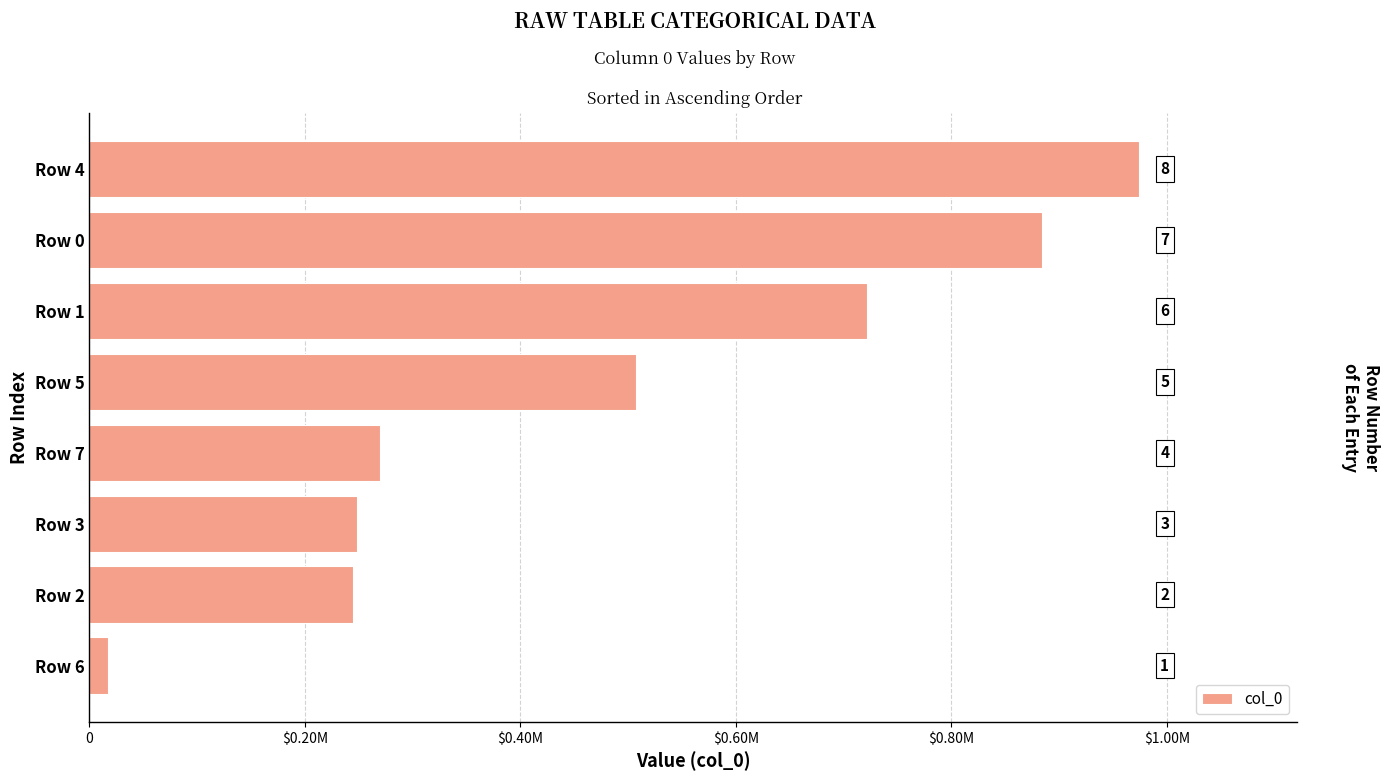

Is it true that the value at $1.20M is 1274931?

False